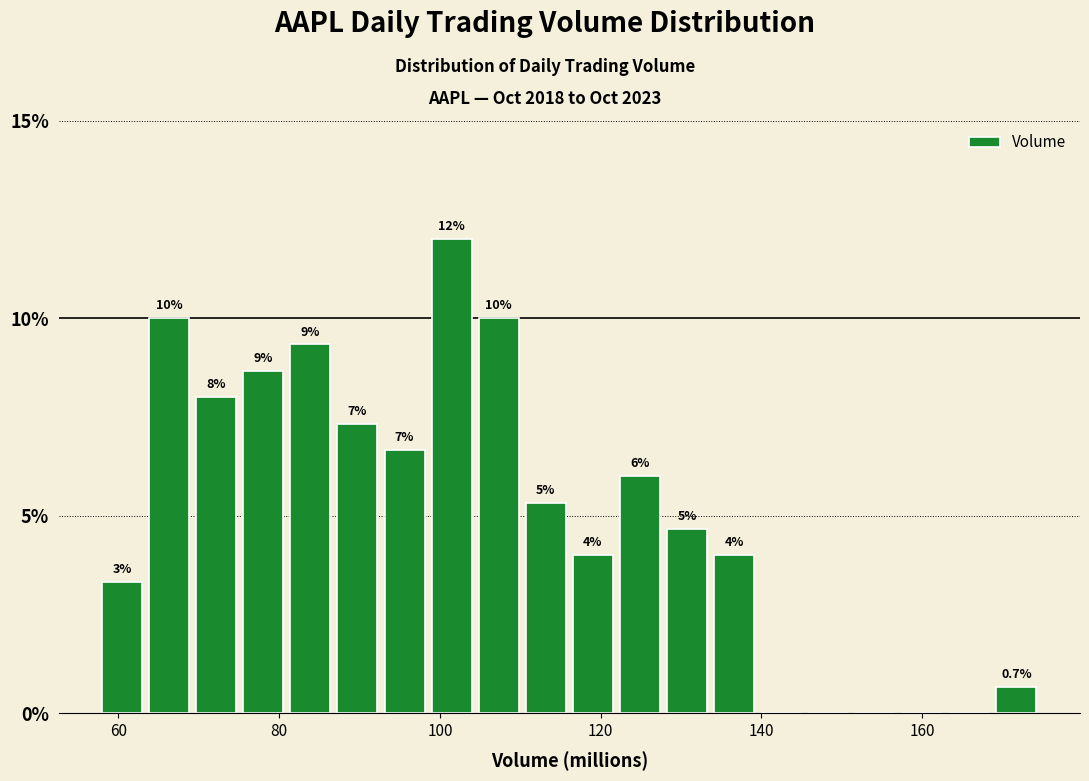

Around what value on the x-axis is the tallest bar? Give the approximate position of its centre, as read against the axis.

102